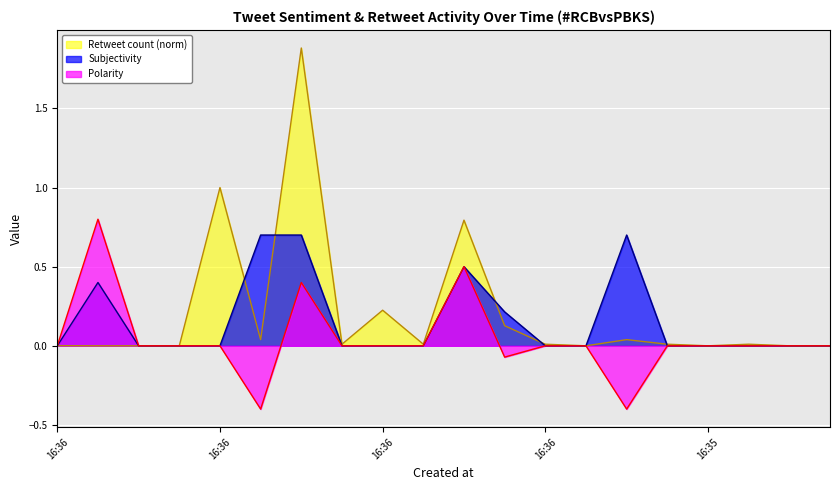

Reading right to left, list all the values displayed in this chart.

Polarity: 0.0	0.0	0.0	0.0	0.0	-0.4	0.0	0.0	-0.1	0.5	0.0	0.0	0.0	0.4	-0.4	0.0	0.0	0.0	0.8	0.0
Subjectivity: 0.0	0.0	0.0	0.0	0.0	0.7	0.0	0.0	0.2	0.5	0.0	0.0	0.0	0.7	0.7	0.0	0.0	0.0	0.4	0.0
Retweet count (norm): 0.0	0.0	0.0	0.0	0.0	0.0	0.0	0.0	0.1	0.8	0.0	0.2	0.0	1.9	0.0	1.0	0.0	0.0	0.0	0.0